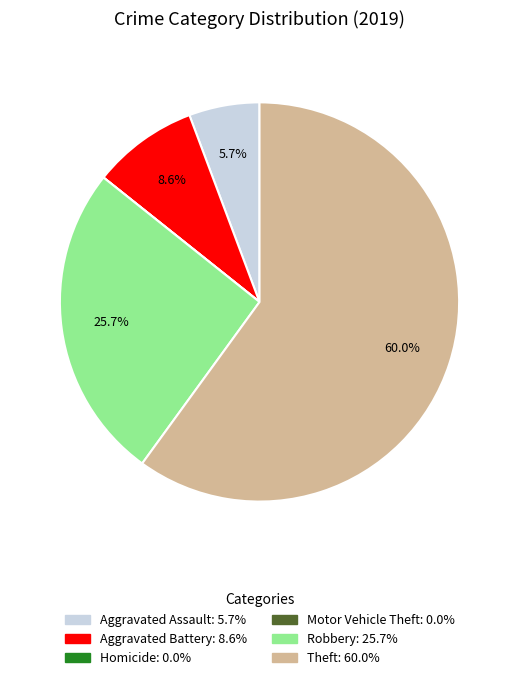

To the nearest percent, what portion does Aggravated Battery represent?

9%